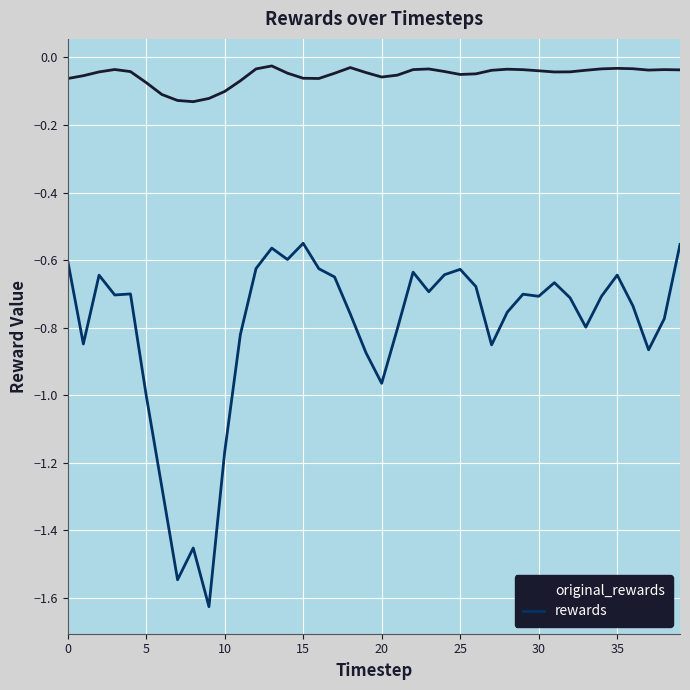

Which series has the largest total across all categories?

original_rewards